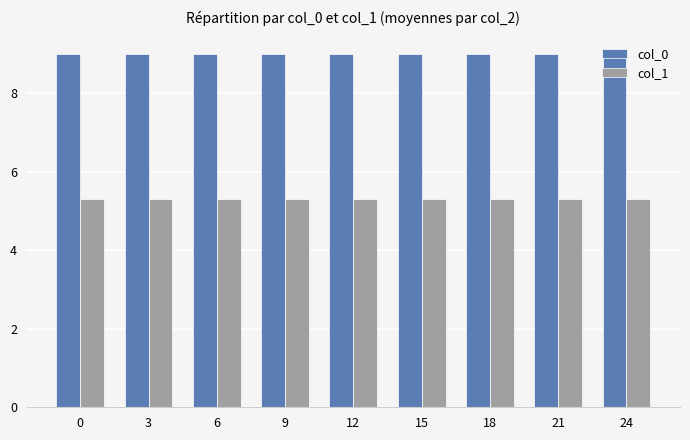

True or false: col_1 has a value of 5.3 at 0.

True